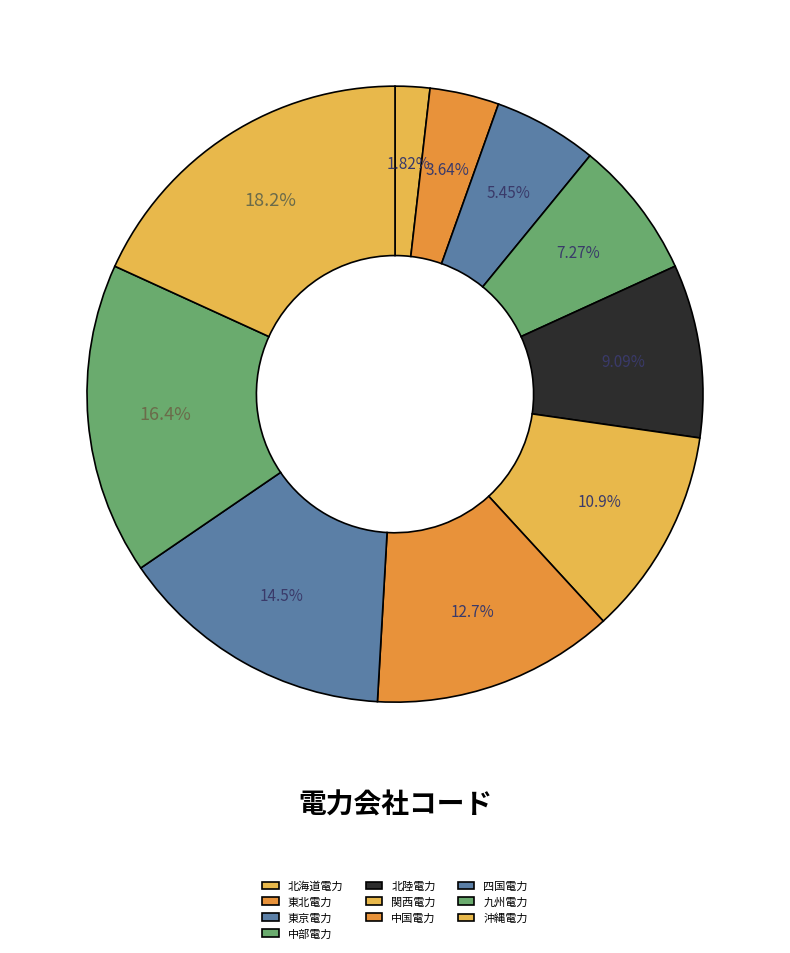

Is there a majority slice in this chart?

No